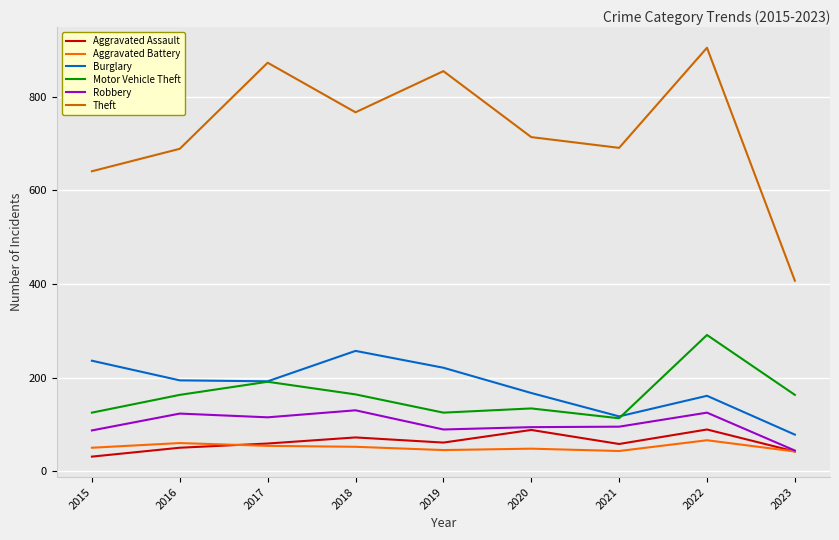

True or false: Theft and Aggravated Assault cross at least once.

False